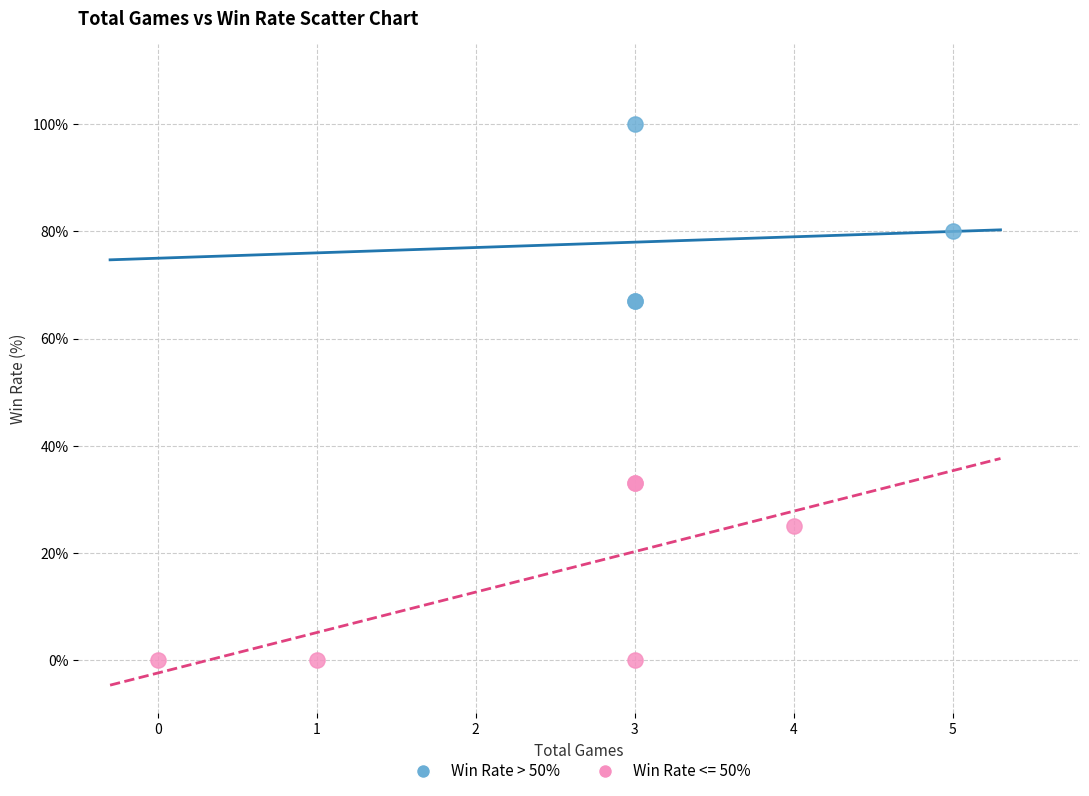

Which series reaches the minimum Y coordinate?

Win Rate <= 50%